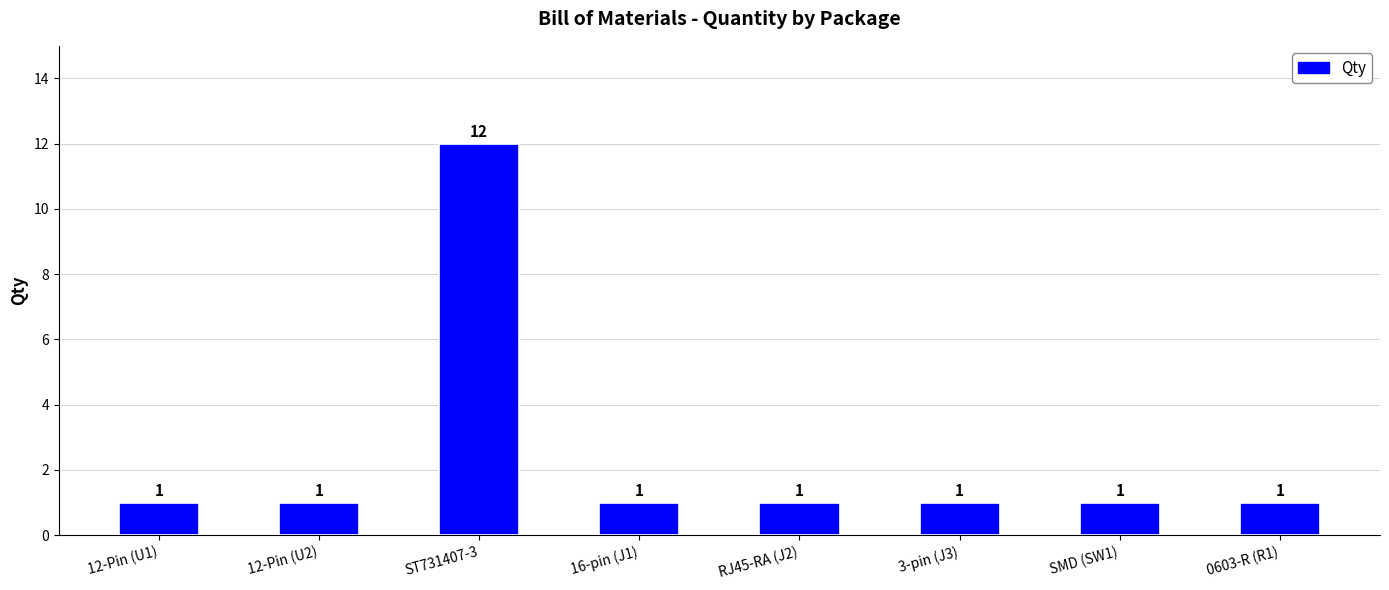

What is the sum of the values at SMD (SW1) and RJ45-RA (J2)?

2